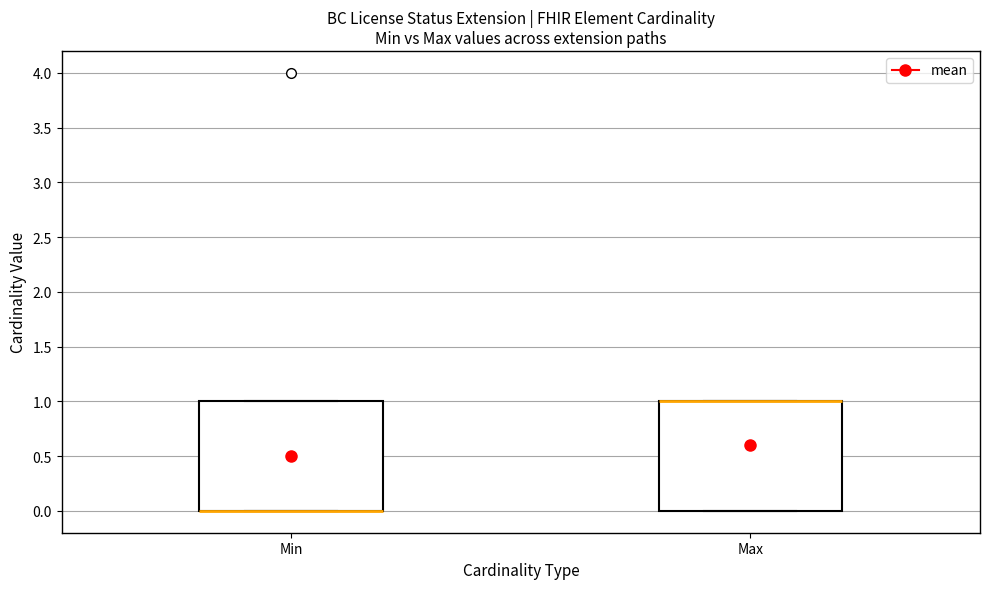

Reading left to right, read every box against the y-axis: the position of its median line, the range the box covers, and the ends of its whiskers. The values are not printed on the chart, so give them approximately, as read against the axis.

Min: median 0 (drawn on the box's lower edge), box 0 to 1, whiskers 0 to 1
Max: median 1 (drawn on the box's upper edge), box 0 to 1, whiskers 0 to 1